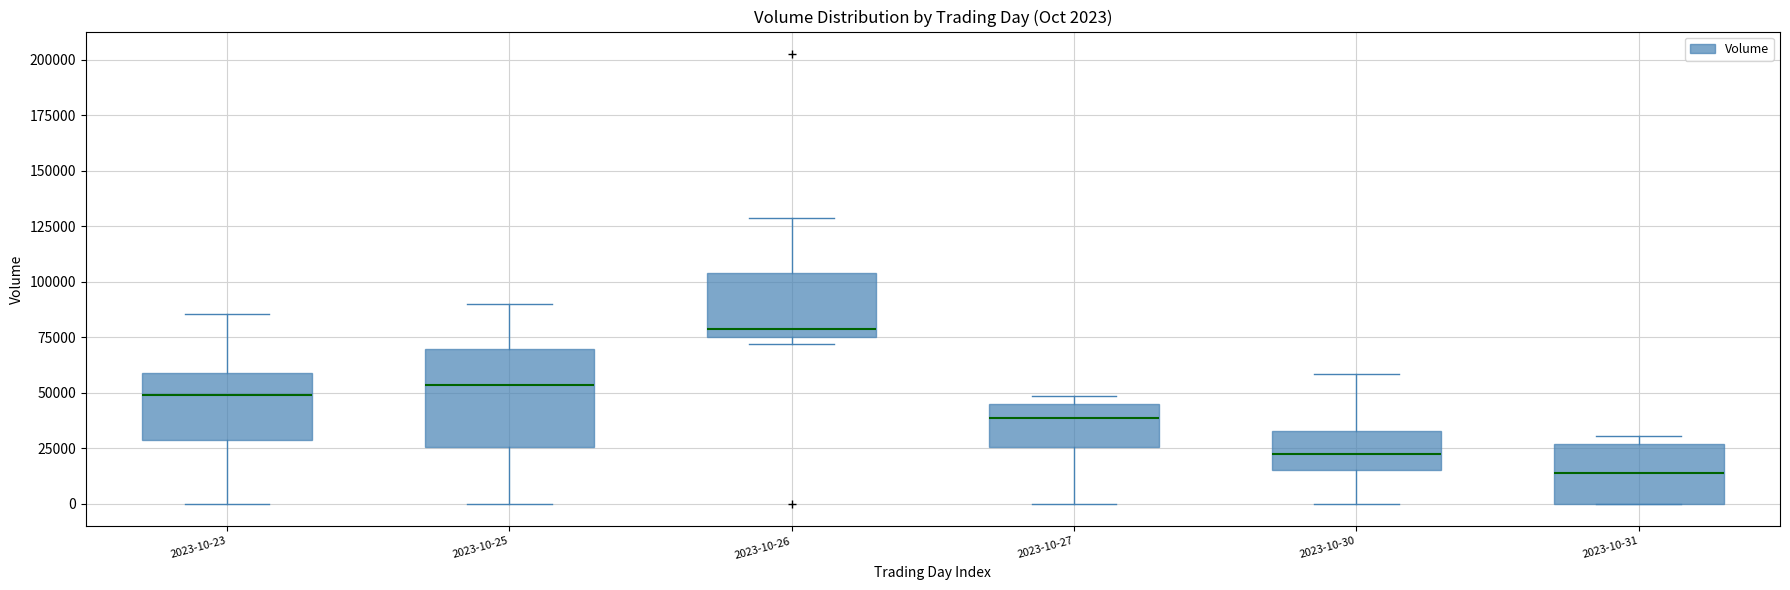

Which box has the lowest median line?

2023-10-31